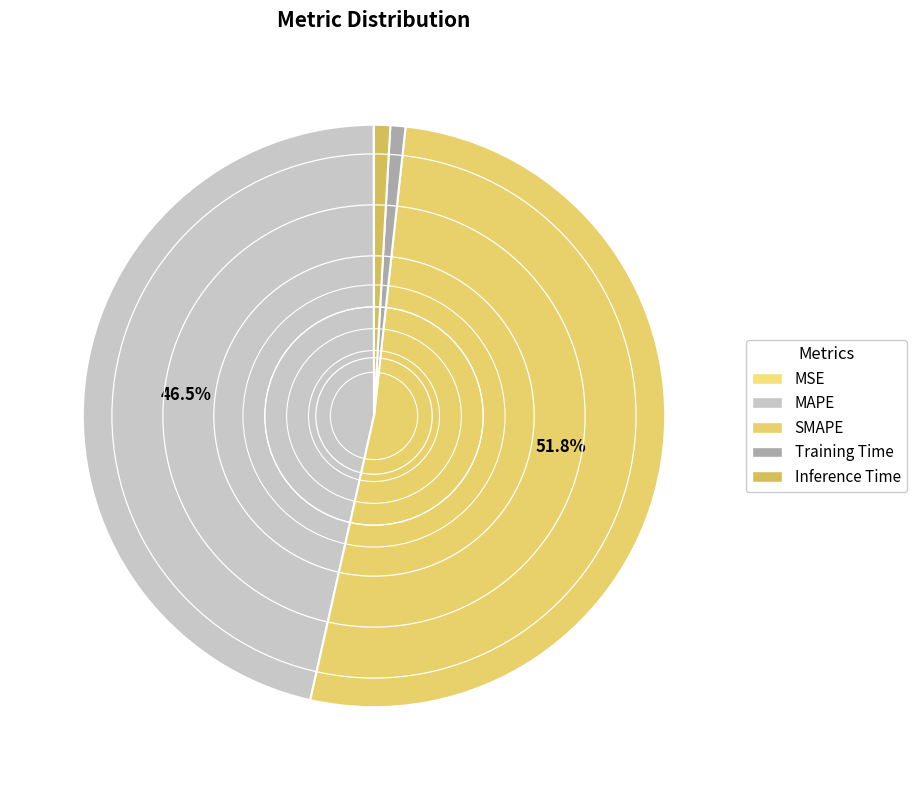

True or false: SMAPE accounts for 52% of the total.

True